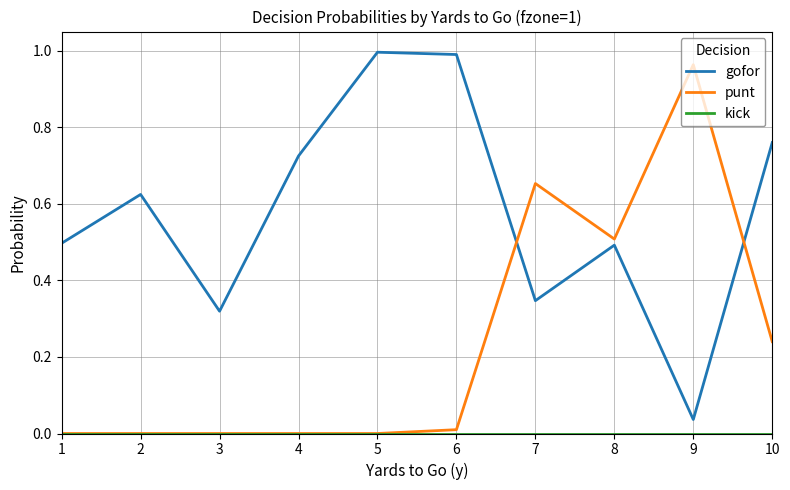

Which series has the largest total across all categories?

gofor